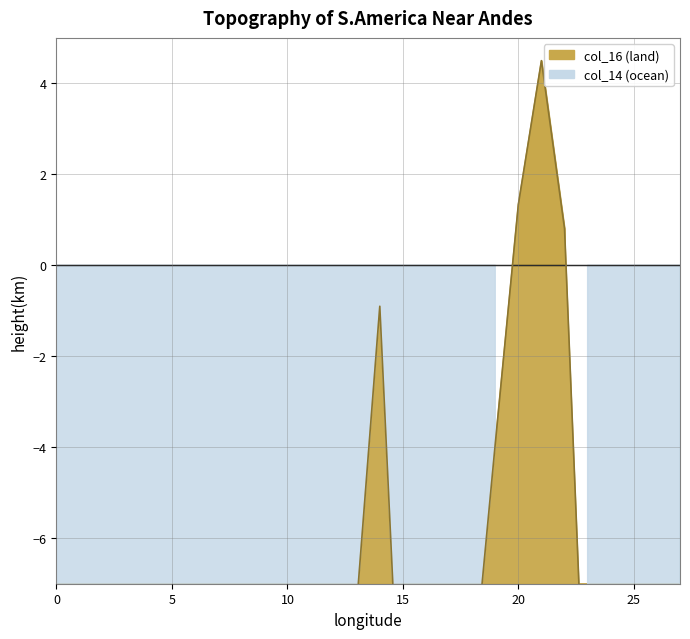

True or false: the data shows -17.2 at 10.

True